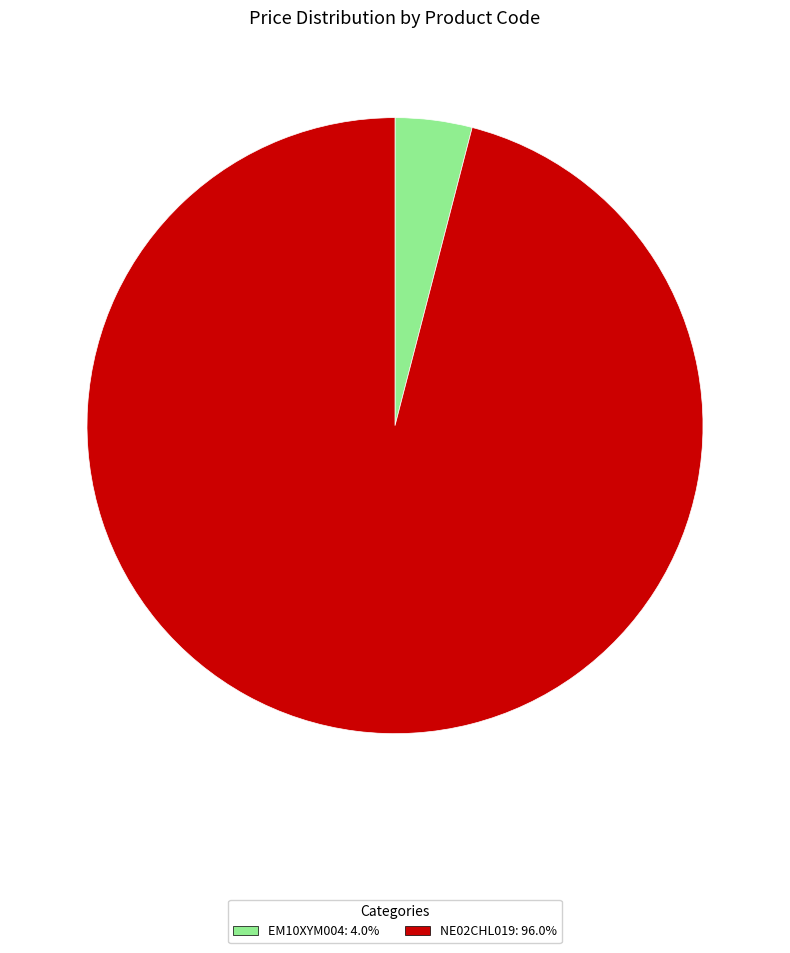

Do NE02CHL019: 96.0% and EM10XYM004: 4.0% together represent more than half of the pie?

Yes